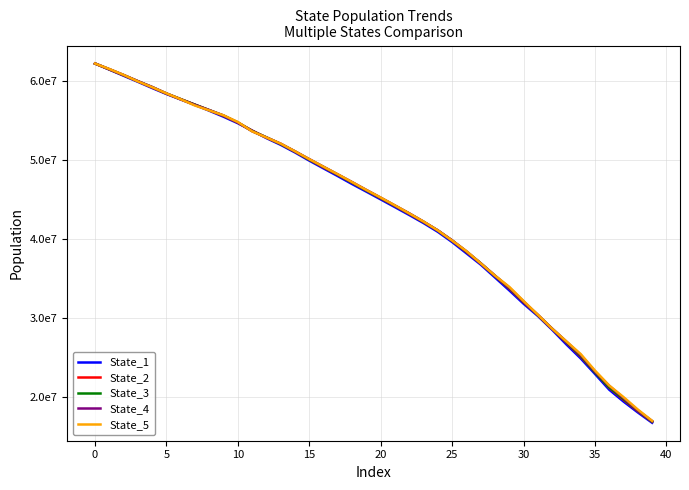

What are all the series names shown in the legend?

State_1, State_2, State_3, State_4, State_5